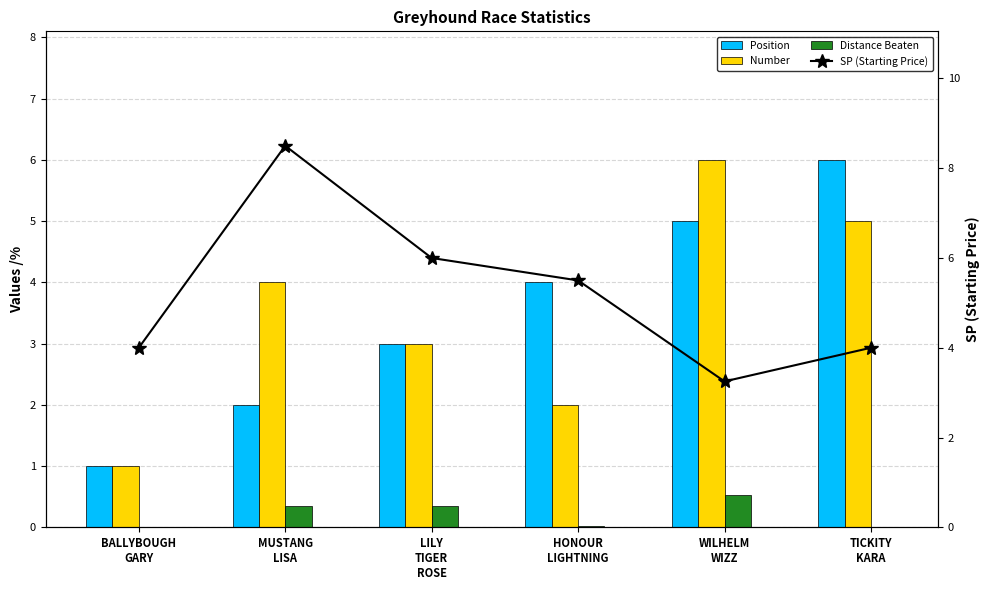

What is the label of the 3rd bar from the right?

HONOUR
LIGHTNING